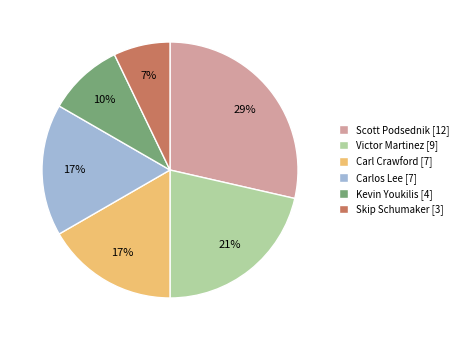

Is it true that Carlos Lee is 5% of the pie?

False